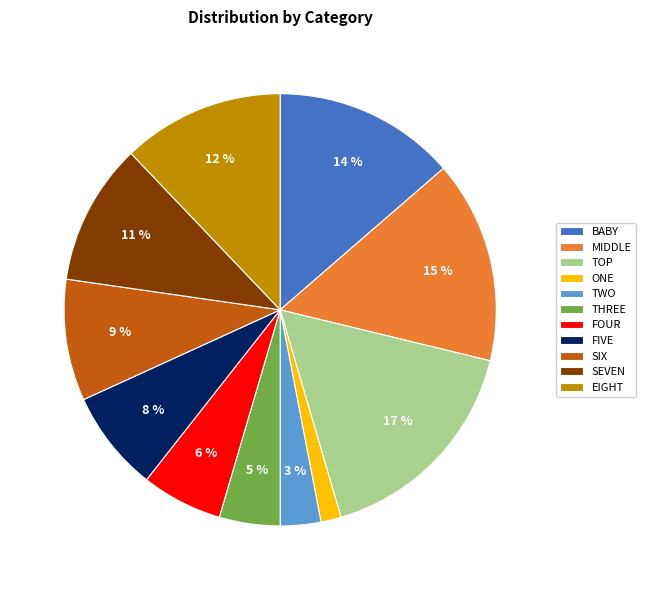

To the nearest percent, what is the combined percentage of BABY and SIX?

23%